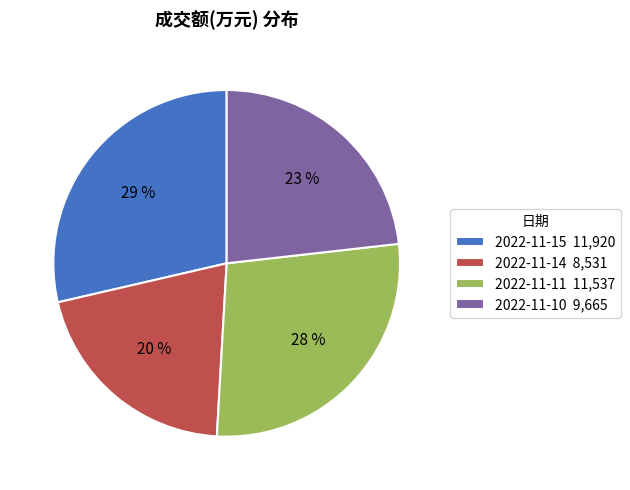

Which slice is the largest?

2022-11-15